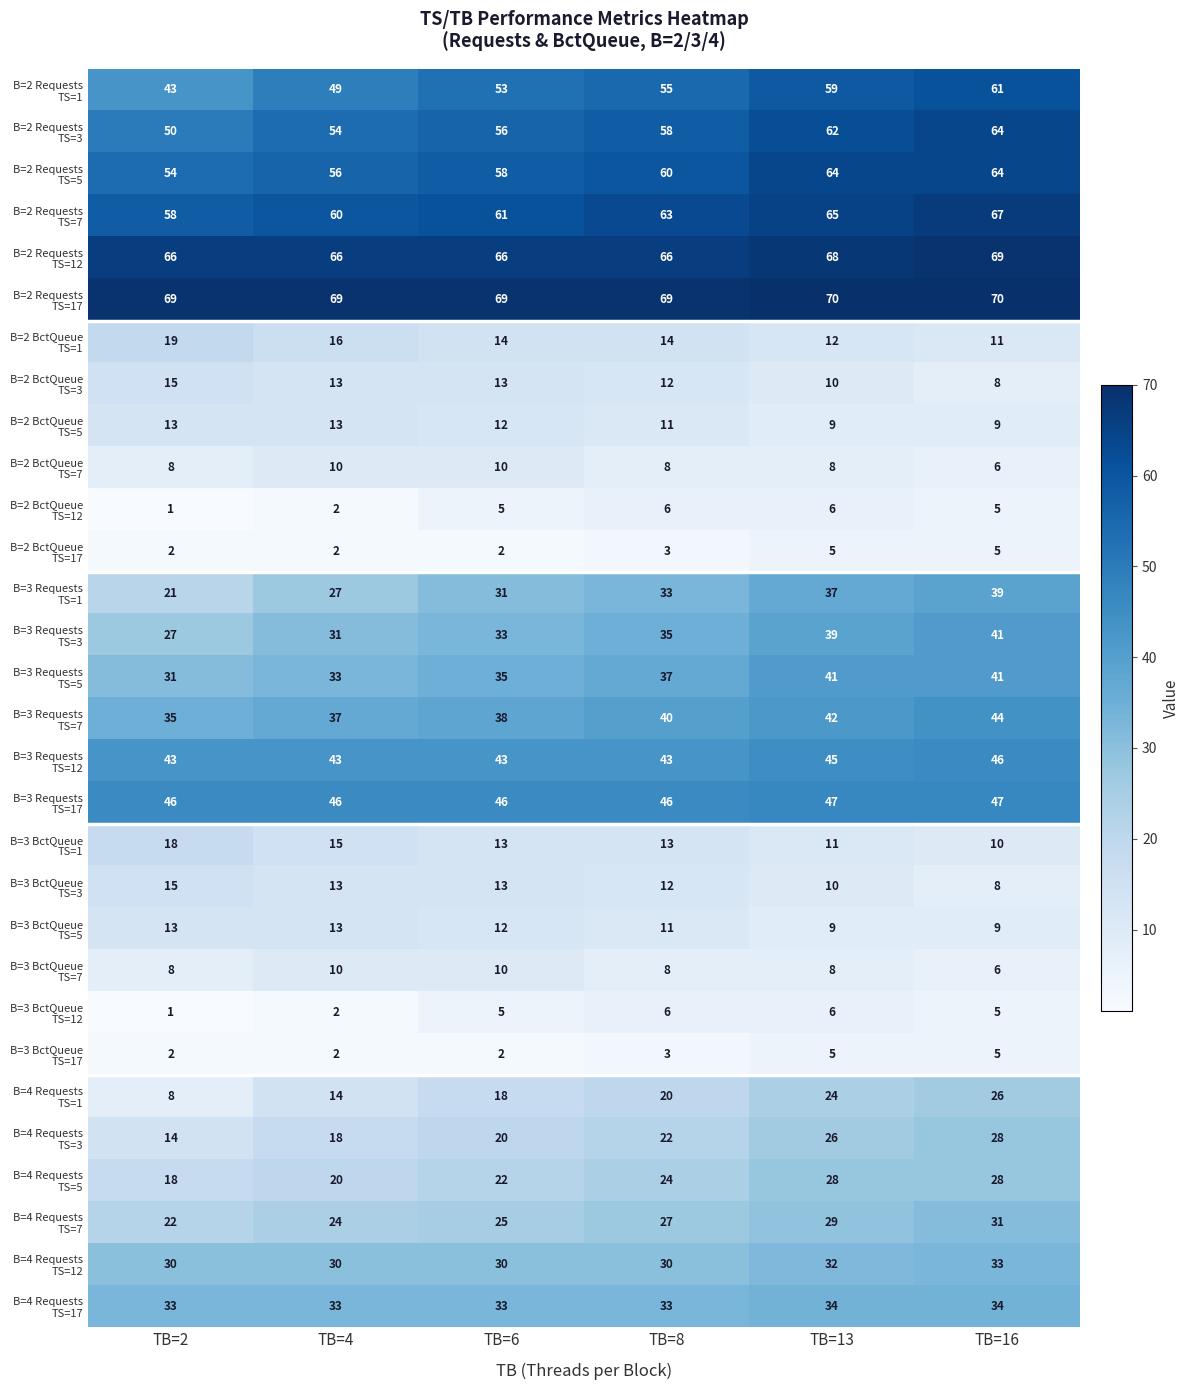

What is the difference between the highest and lowest values at TB=6?

67